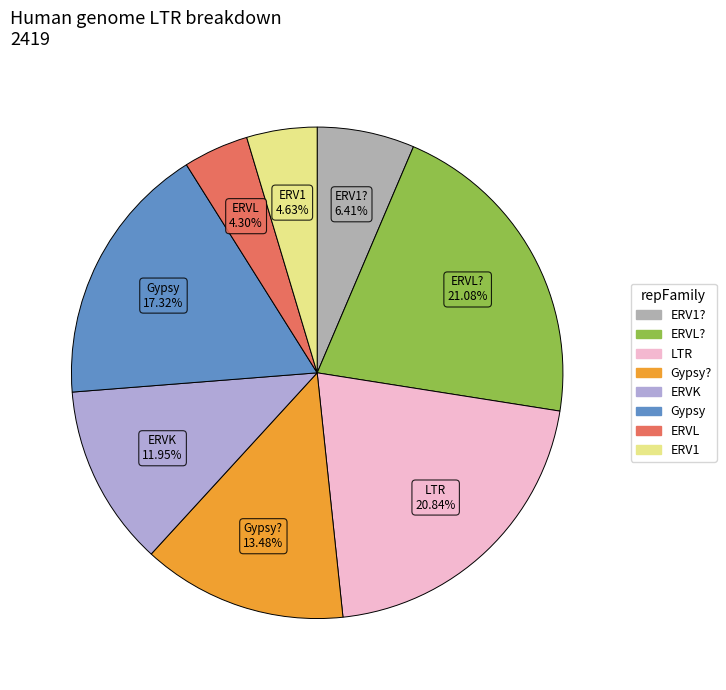

Is there a majority slice in this chart?

No